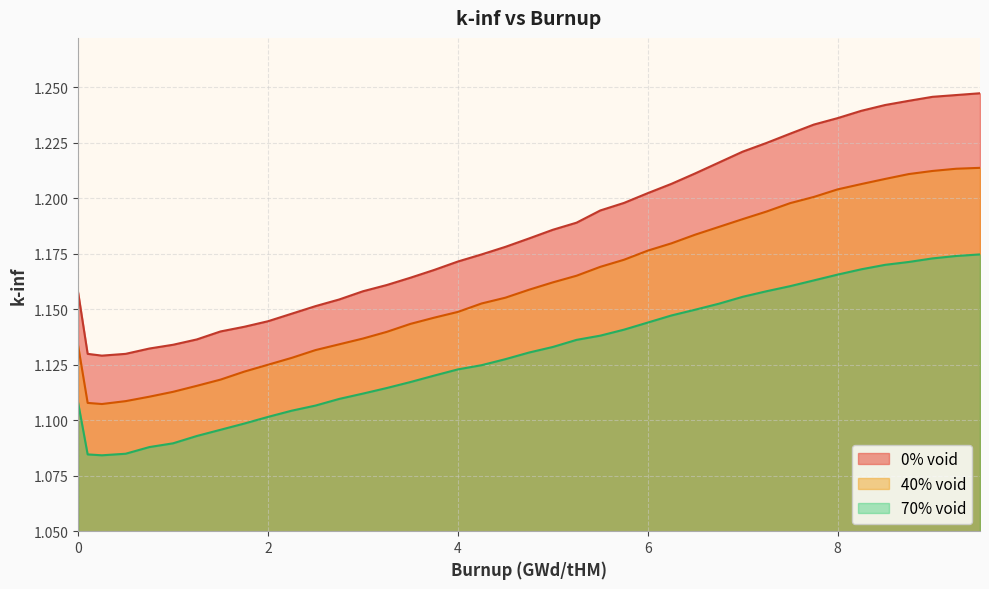

What is the average value of the 70% void series?

1.1